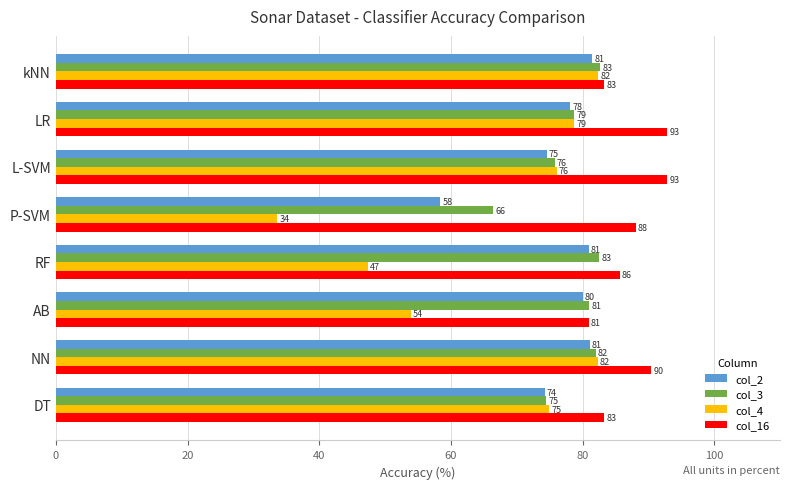

Is the value of col_16 at P-SVM greater than the value of col_4 at AB?

Yes